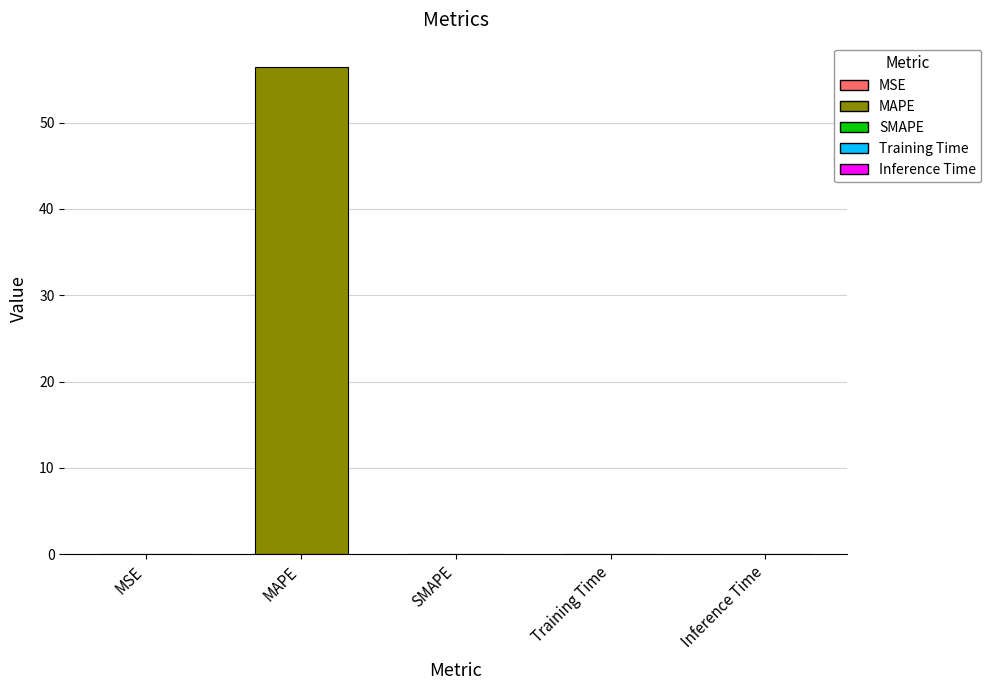

What is the greatest value displayed?

56.4